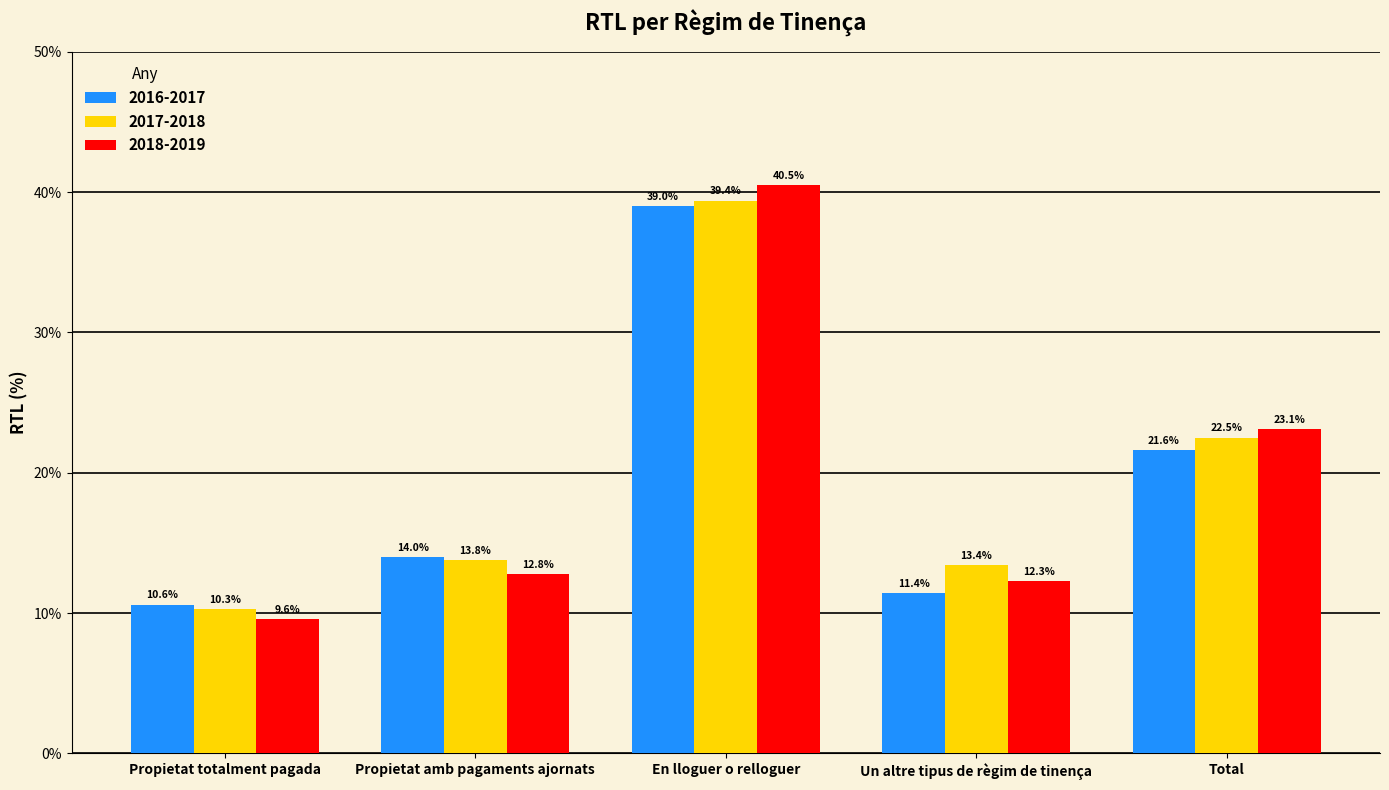

At Total, list the series in order from smallest to largest.

2016-2017, 2017-2018, 2018-2019